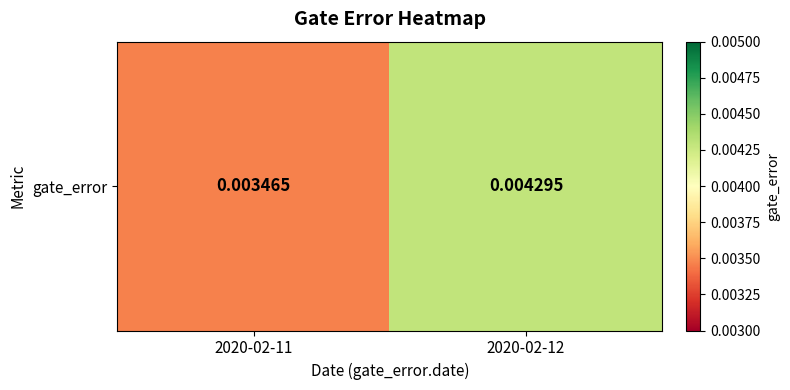

Count the number of data series in this chart.

1